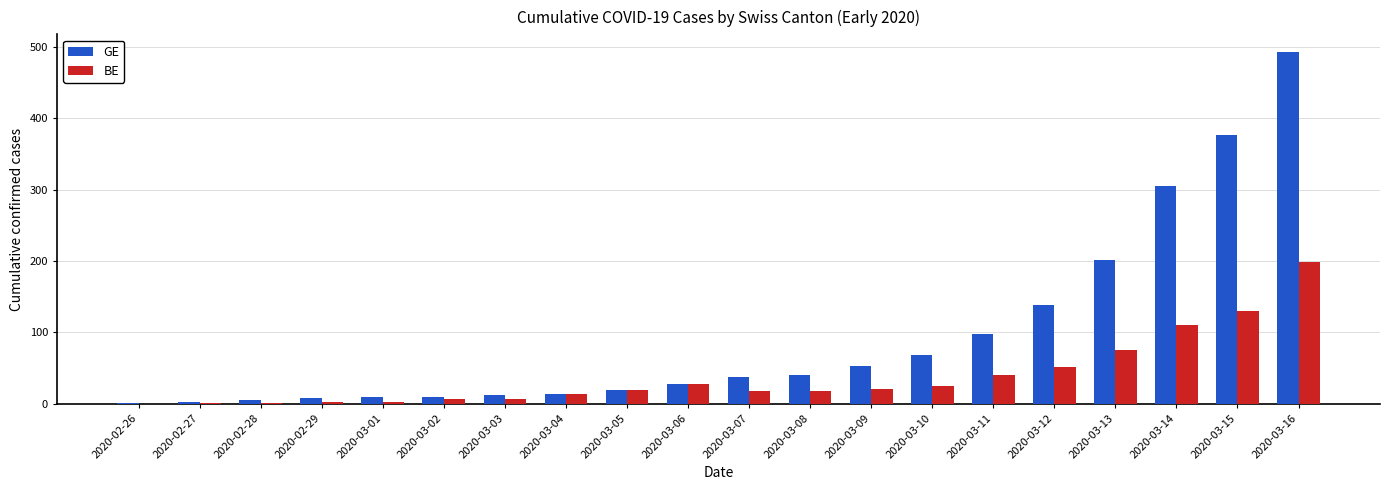

What is the sum of all GE values?

1921